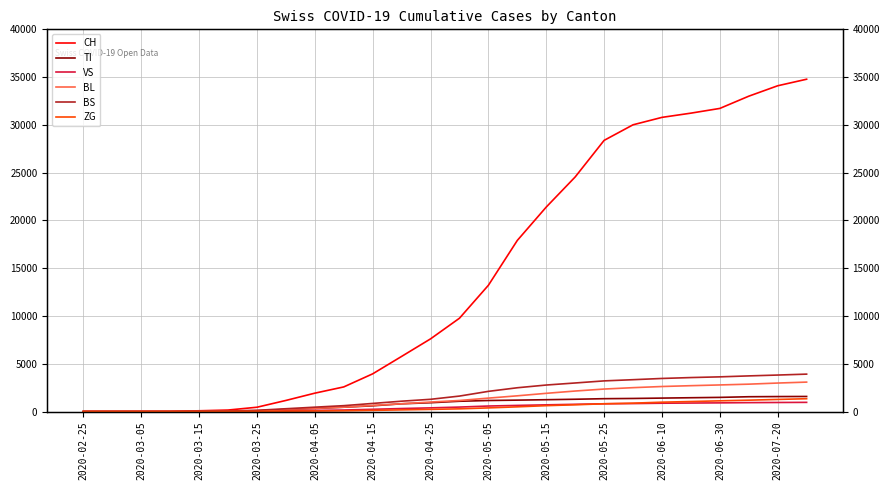

Which series ends up on top after the final intersection of TI and VS?

TI